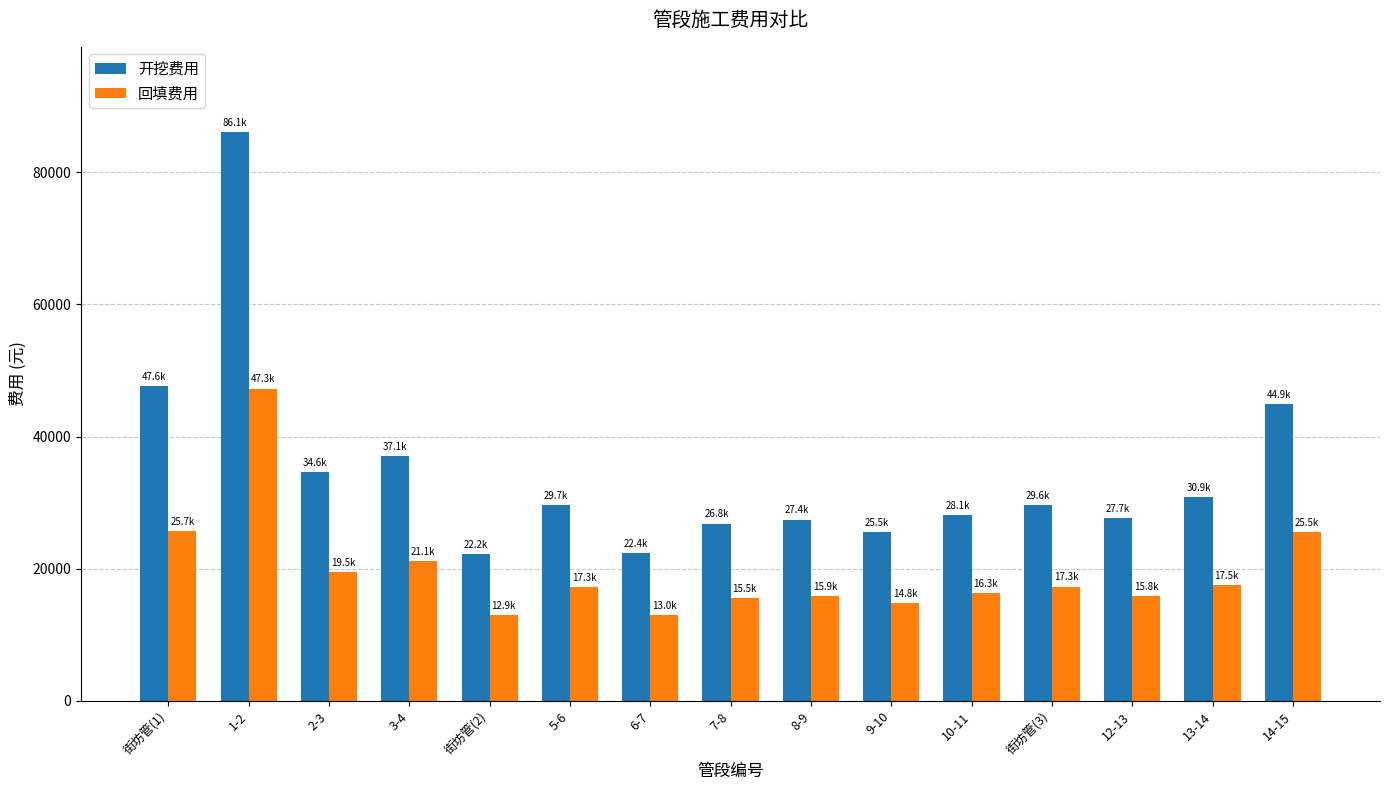

At 街坊管(3), list the series in order from smallest to largest.

回填费用, 开挖费用